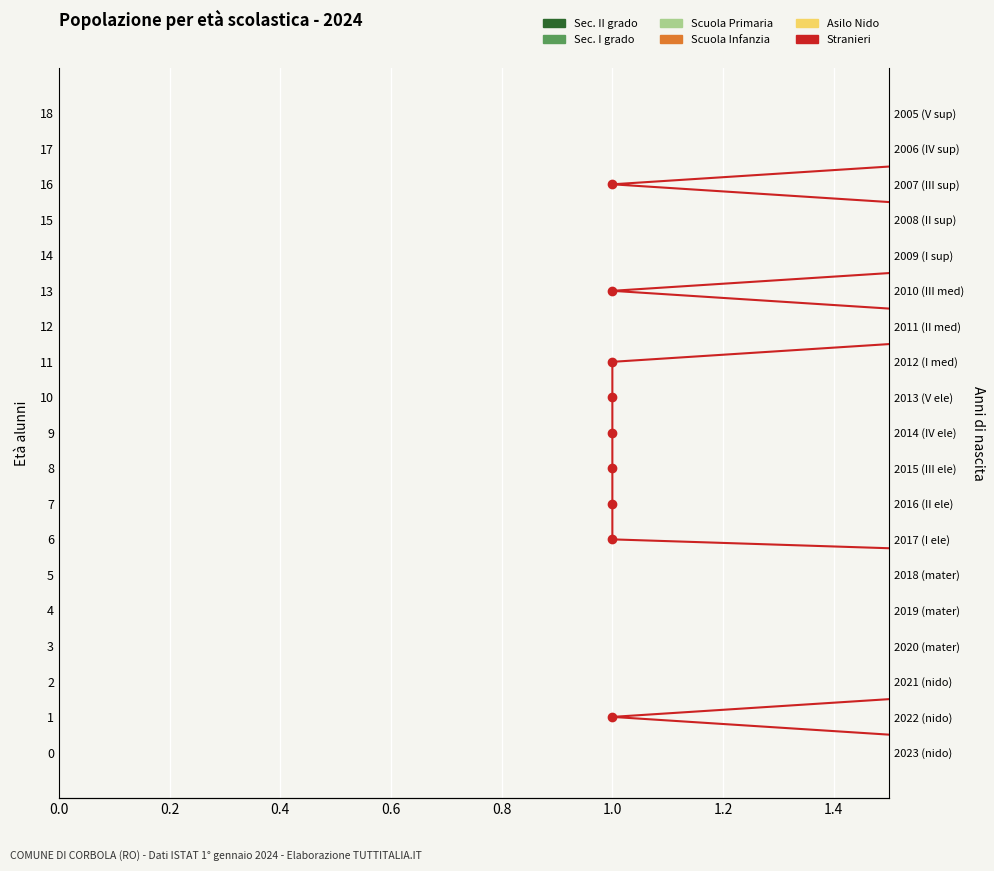

What is the maximum value shown in the chart?

18.0